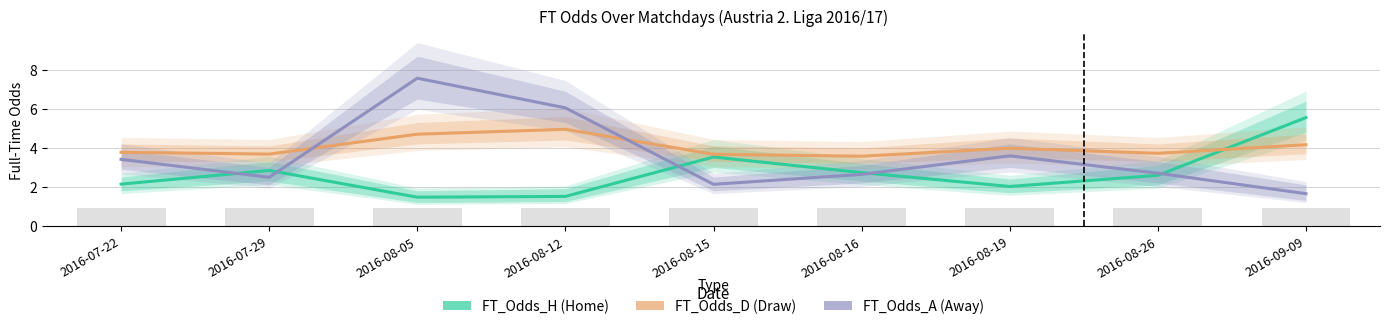

Rank the series at 2016-08-05 from highest to lowest value.

FT_Odds_A, FT_Odds_D, FT_Odds_H